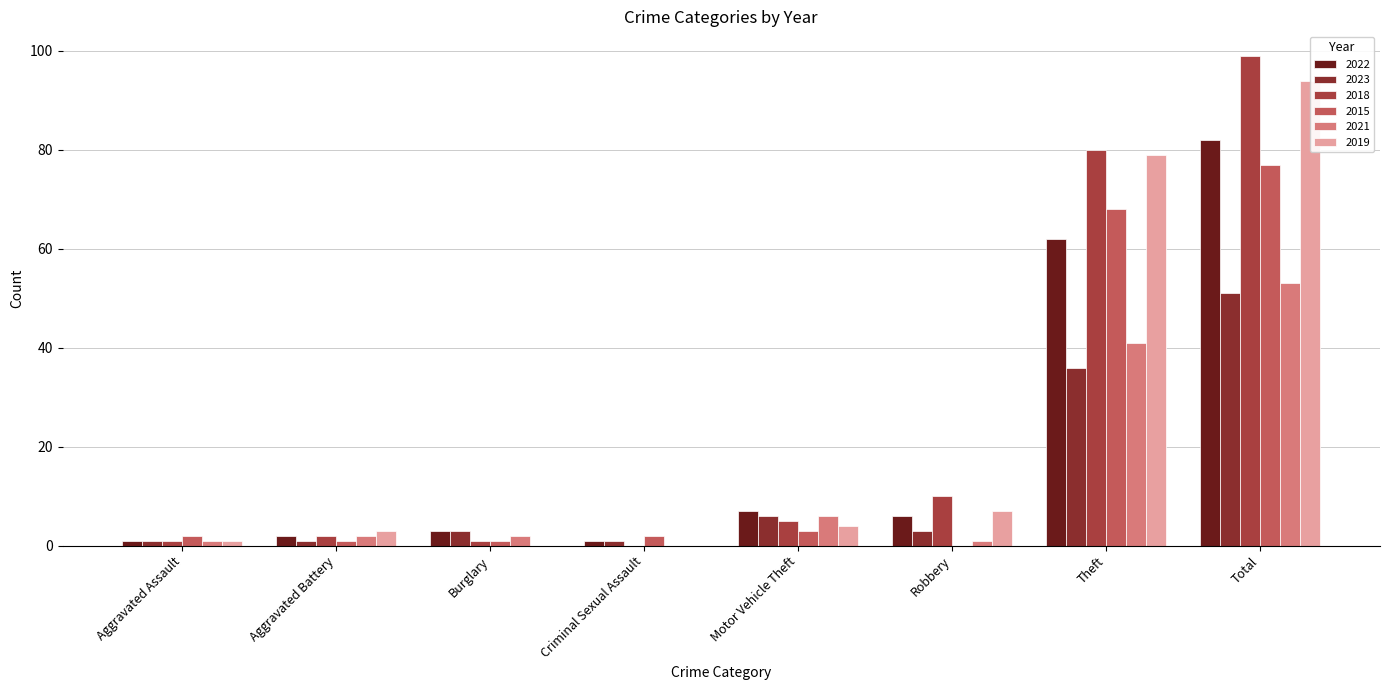

Where does the 2022 series first go above 6?

Motor Vehicle Theft